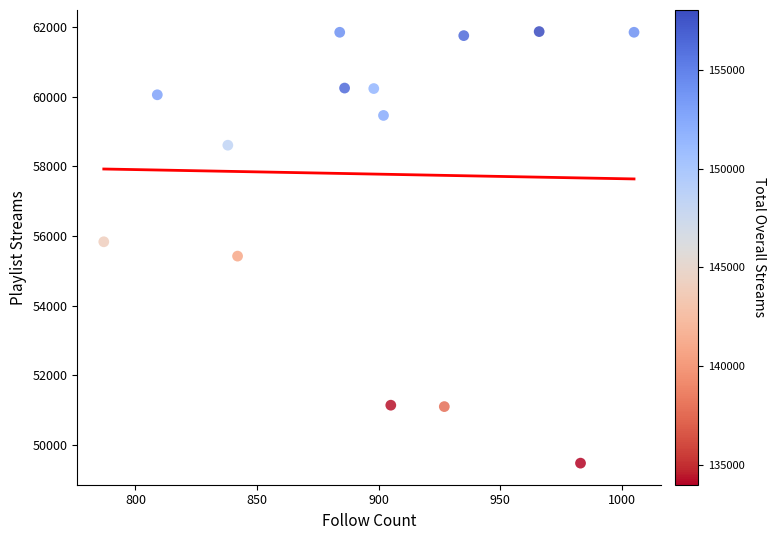

What is the range of X values (max minus min)?

218